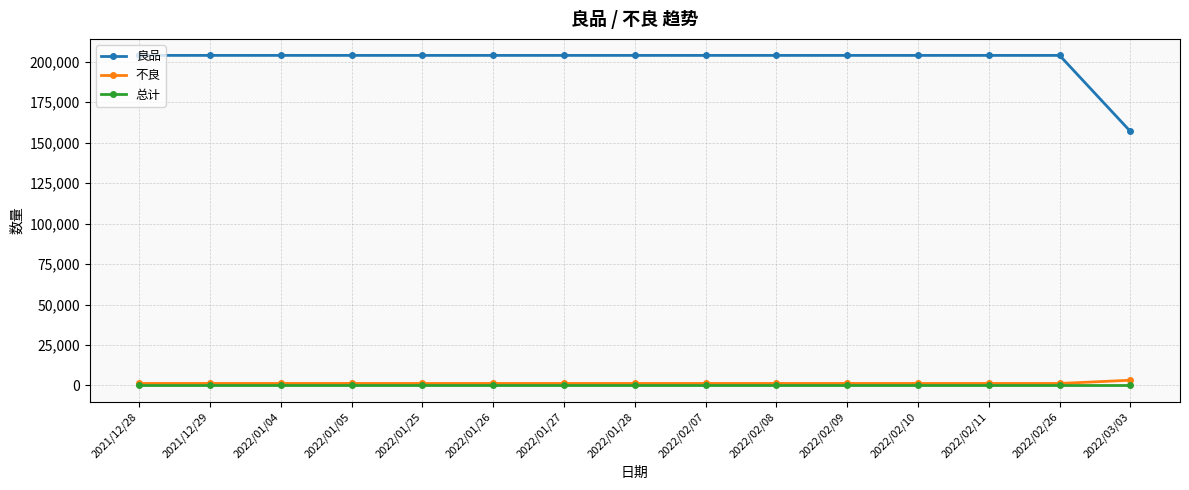

True or false: 良品 and 不良 intersect in this chart.

False